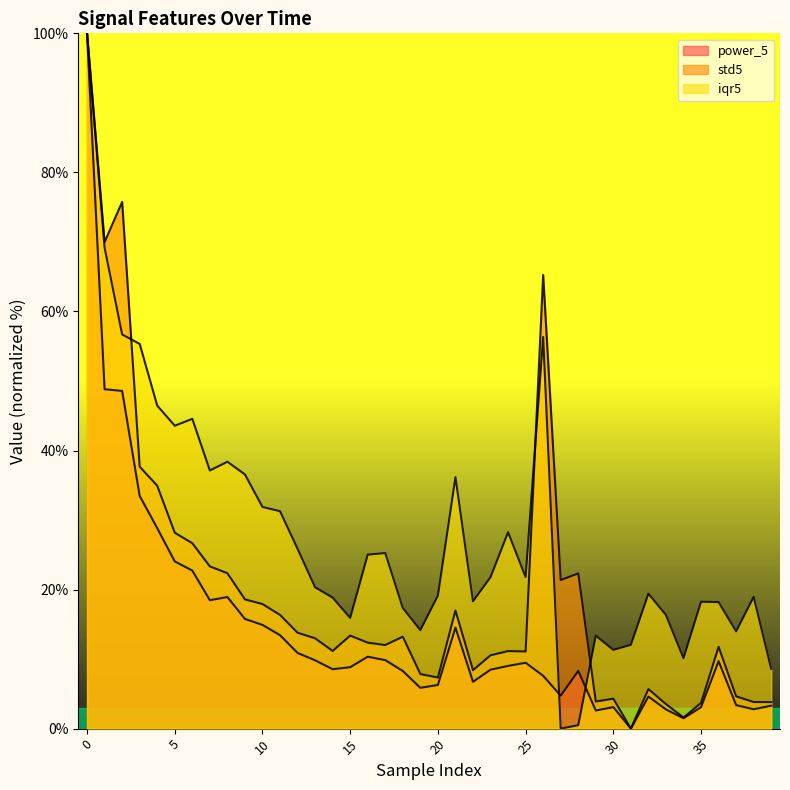

True or false: power_5 and std5 intersect in this chart.

False